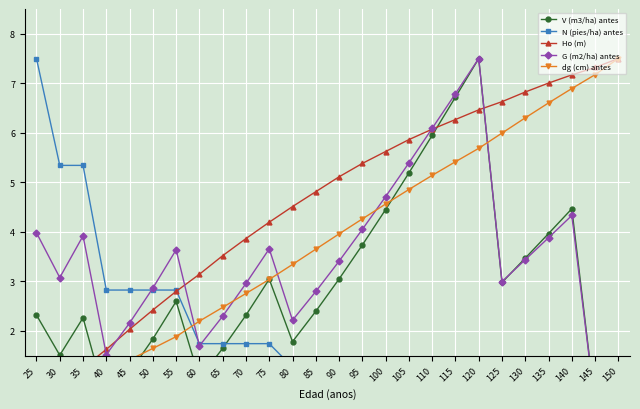

True or false: dg (cm) antes and N (pies/ha) antes cross at least once.

True